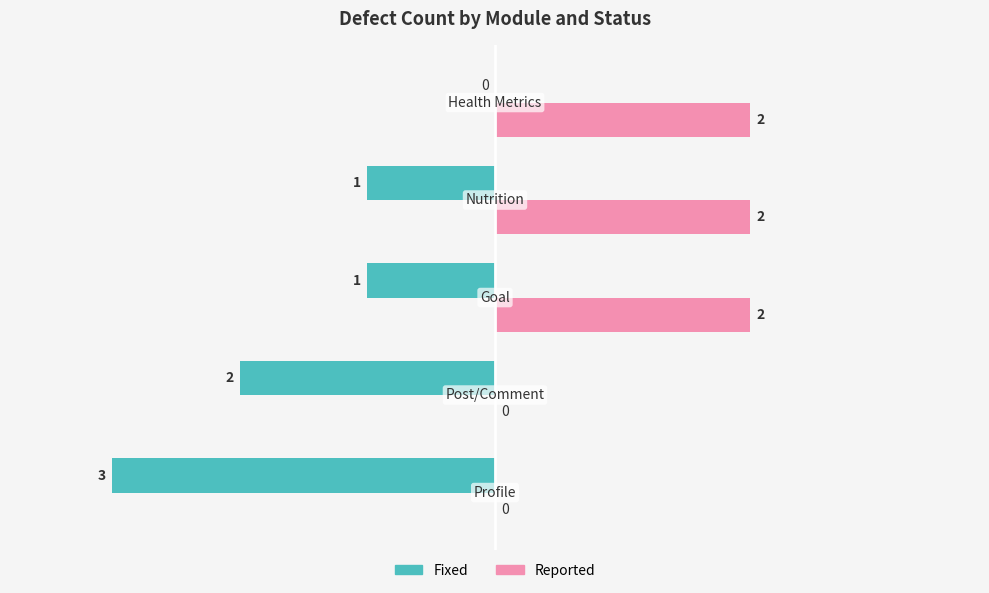

How many Fixed values are between -2 and -1?

3